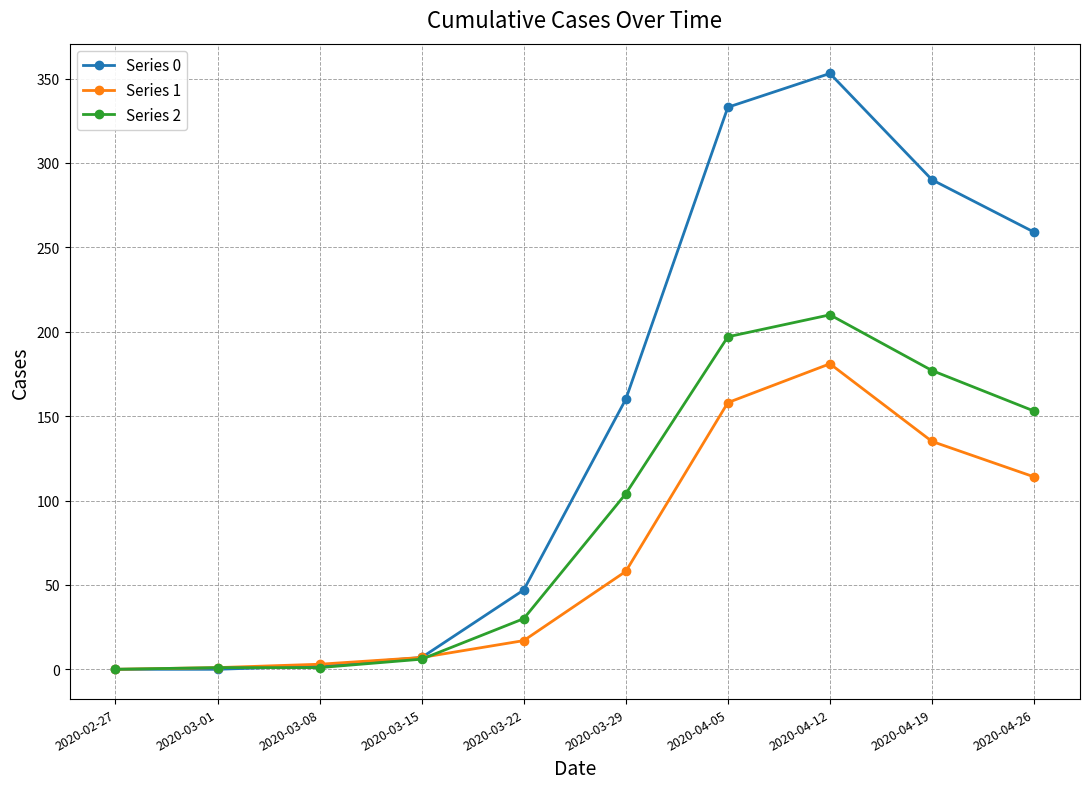

The Series 1 series shows 204 at 2020-04-26. True or false?

False